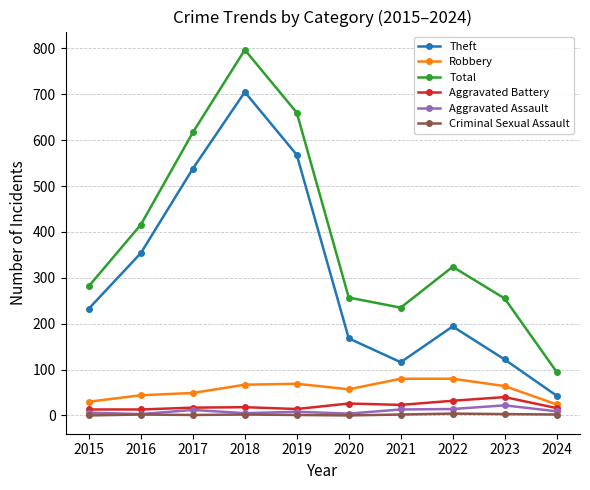

At which label does Aggravated Assault reach its peak?

2023